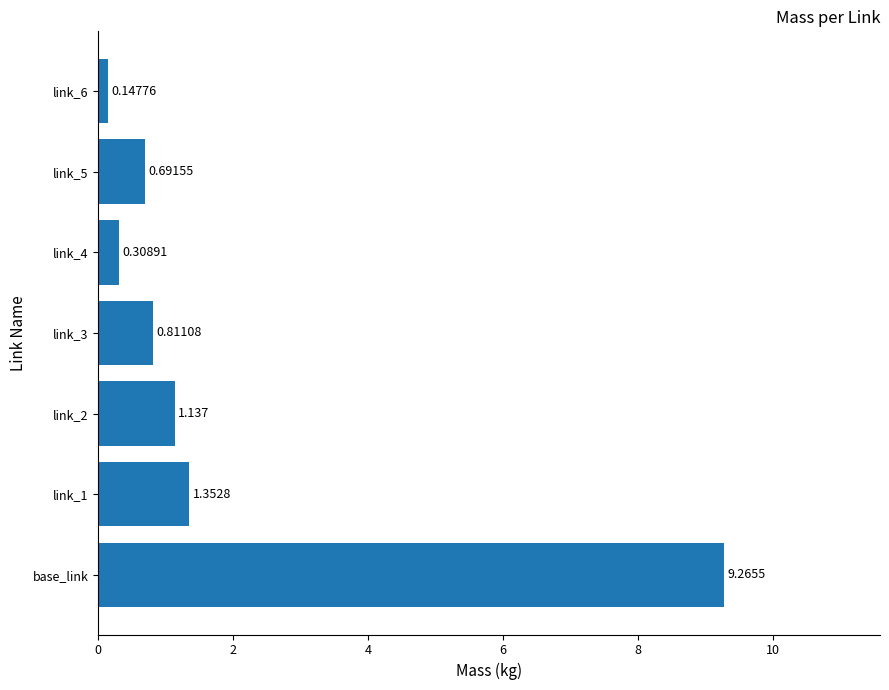

Which category has the highest value across all series?

base_link